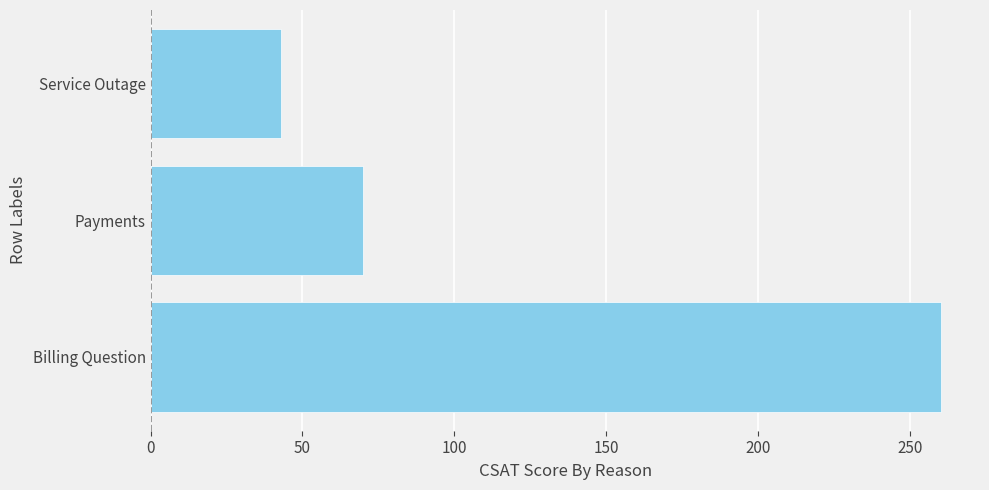

What value does the data have at Billing Question, to the nearest 50?

250